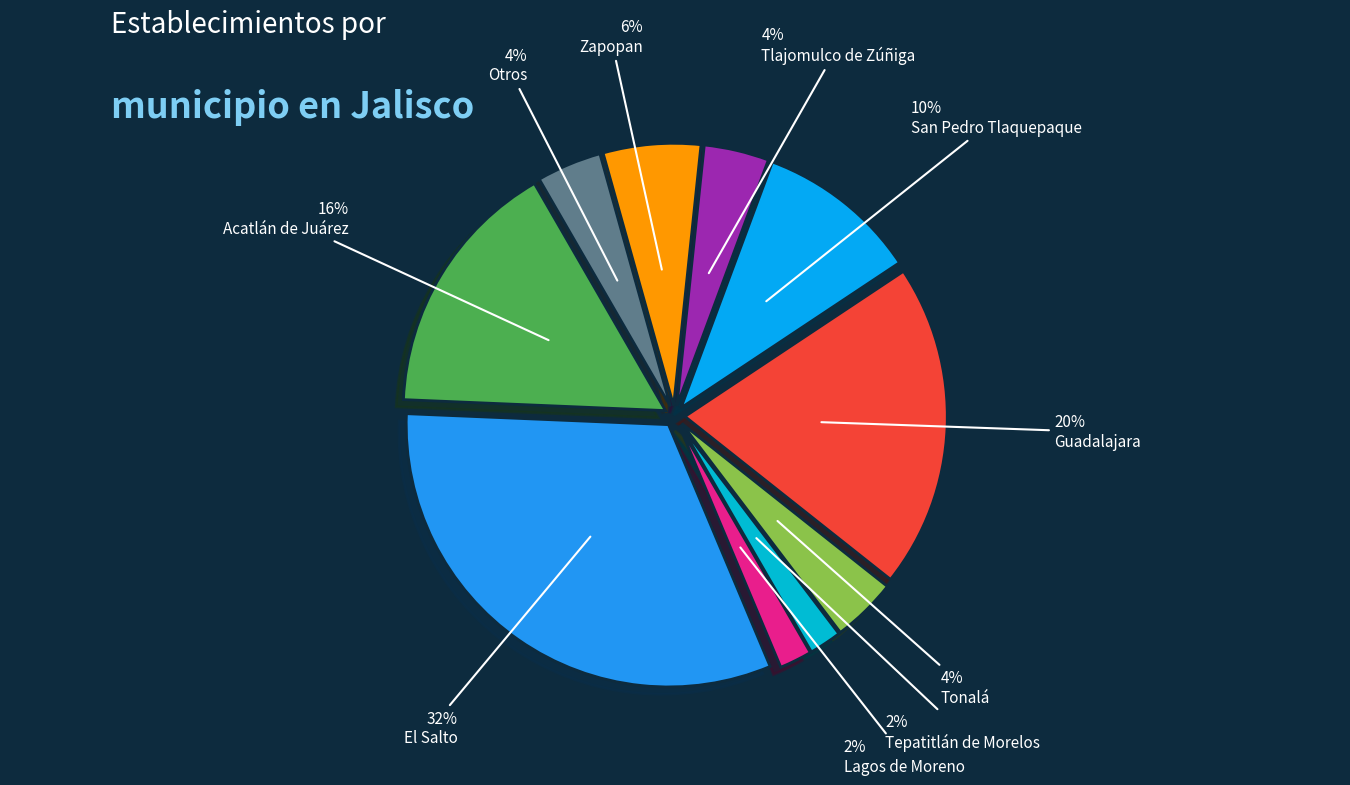

Do Guadalajara and Tepatitlán de Morelos together represent more than half of the pie?

No